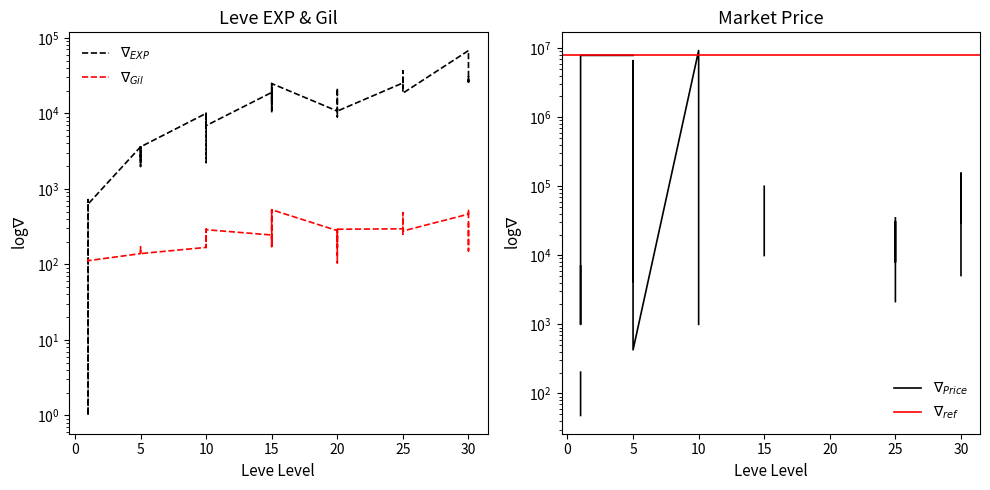

How many interior local valleys does the Leve Gil series have?

11